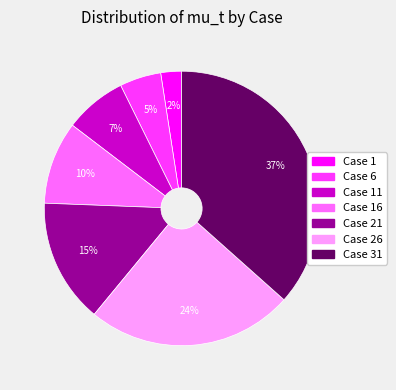

Is there a majority slice in this chart?

No